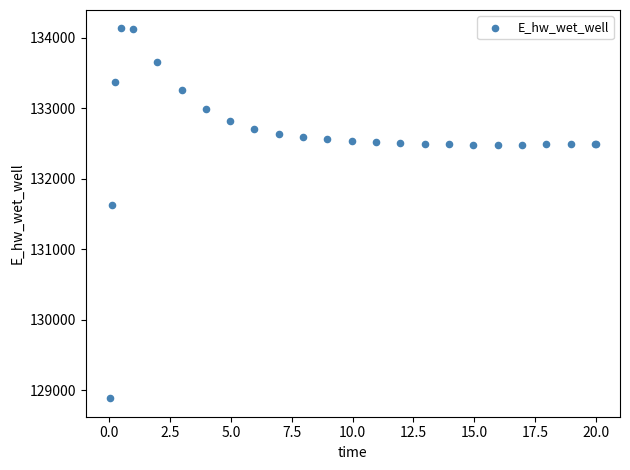

What Y value in the scatter plot is closest to 131510?

131623.8